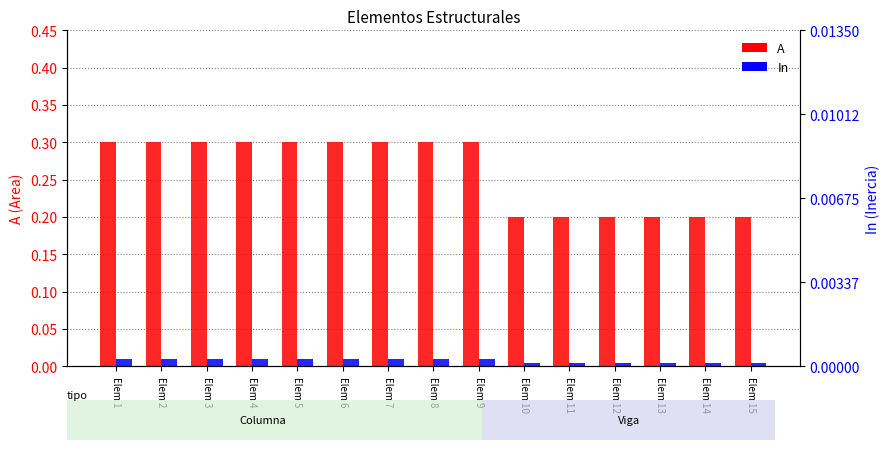

How many bars are there in total?

30